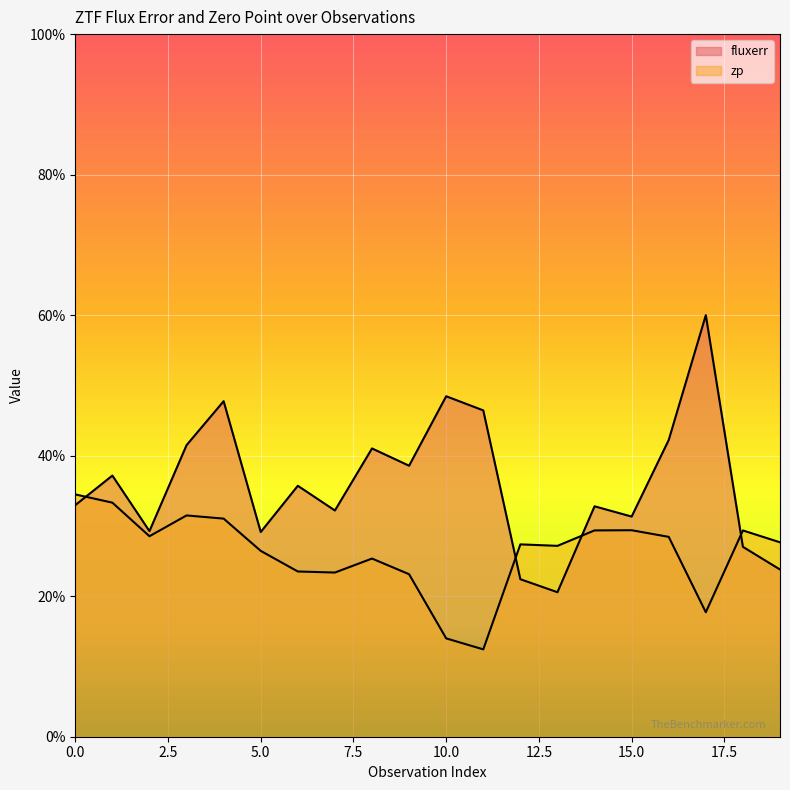

What is the difference between the zp values at 0 and 15?

5.1